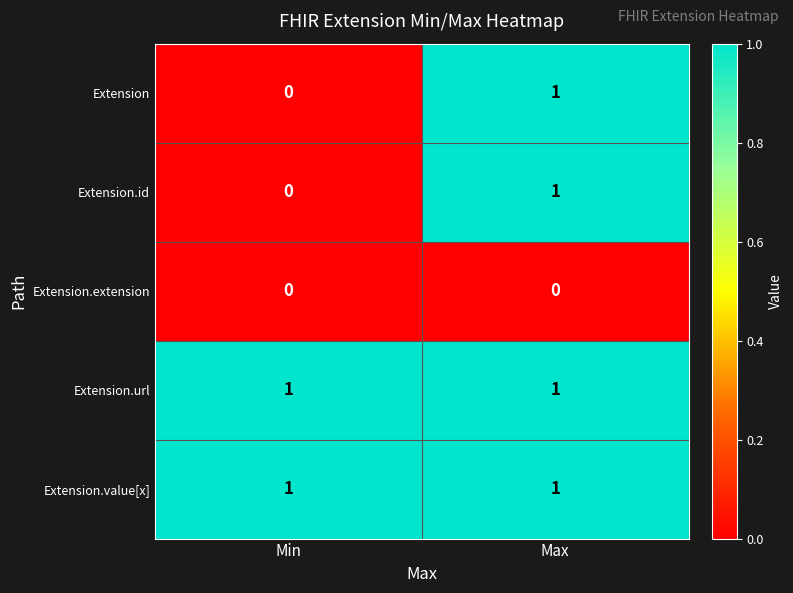

Reading left to right, extract all data points from this chart.

Extension: 0	1
Extension.id: 0	1
Extension.extension: 0	0
Extension.url: 1	1
Extension.value[x]: 1	1